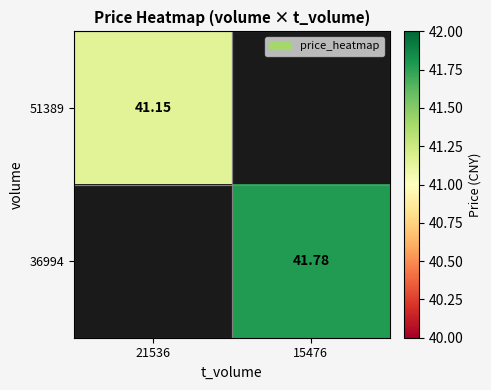

Which category has the lowest value across all series?

21536